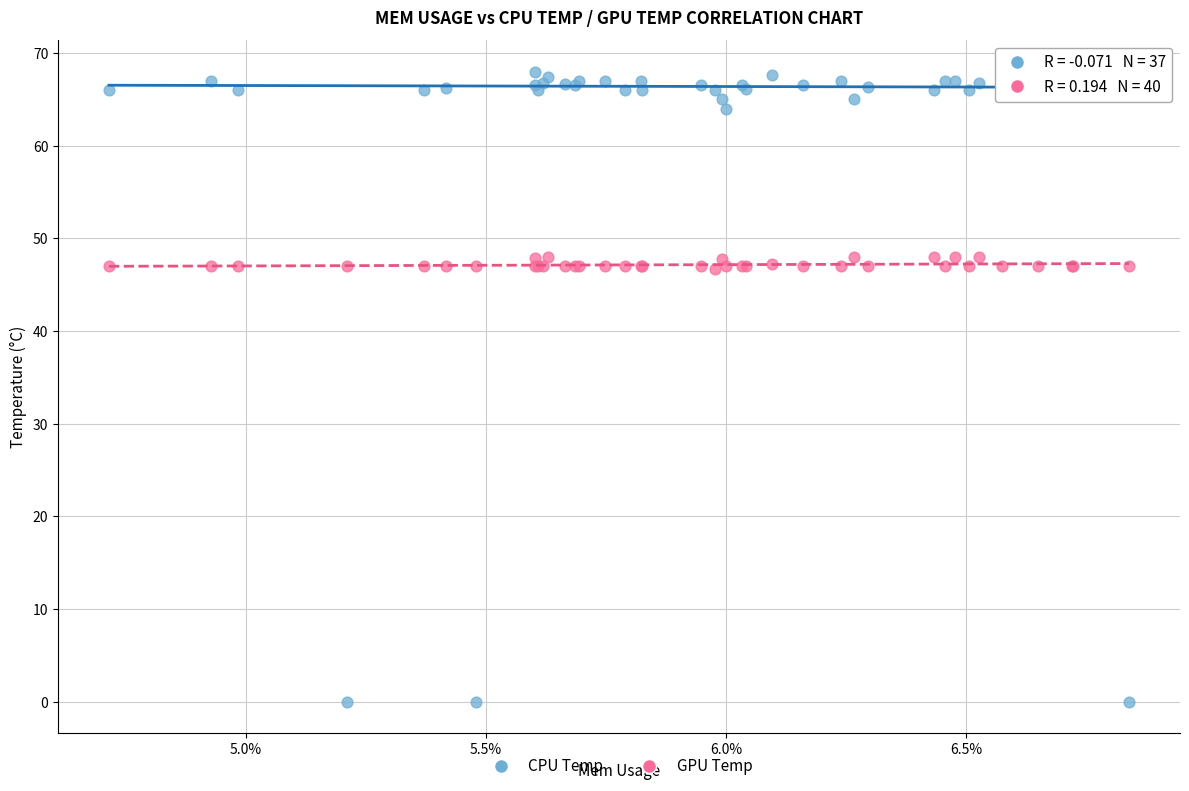

Which series reaches the maximum Y coordinate?

CPU Temp